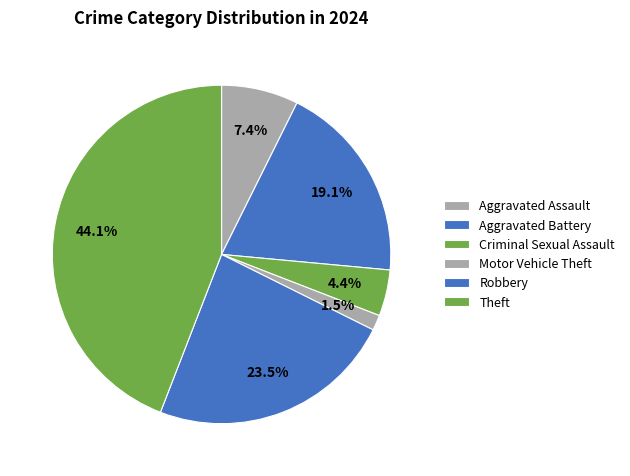

Does Robbery account for over 50% of the chart?

No